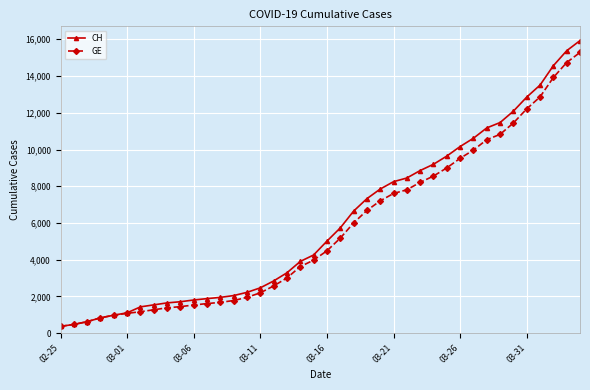

What is the value of the CH point at the 32nd from the left?

10613